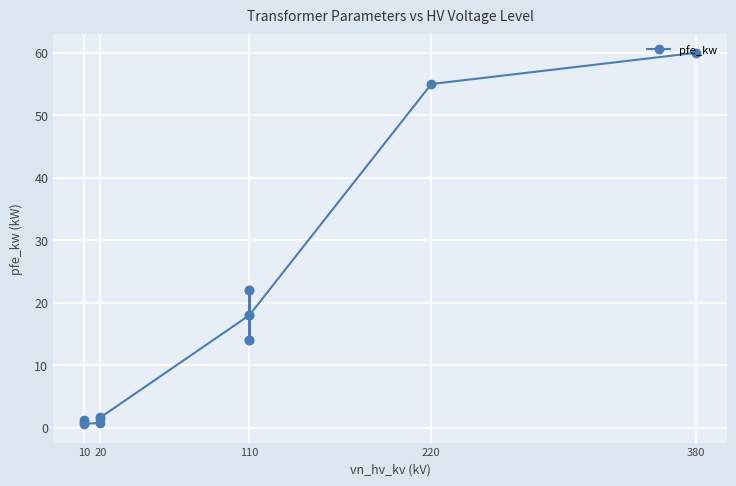

What is the minimum value shown in the chart?

0.6